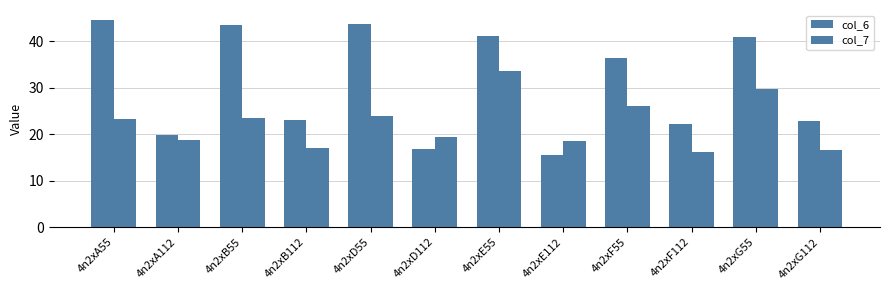

Reading left to right, list all the values displayed in this chart.

col_6: 4n2xA55=44.5	4n2xA112=19.8	4n2xB55=43.5	4n2xB112=23.0	4n2xD55=43.6	4n2xD112=16.9	4n2xE55=41.1	4n2xE112=15.4	4n2xF55=36.3	4n2xF112=22.1	4n2xG55=40.9	4n2xG112=22.9
col_7: 4n2xA55=23.2	4n2xA112=18.7	4n2xB55=23.4	4n2xB112=17.0	4n2xD55=24.0	4n2xD112=19.4	4n2xE55=33.7	4n2xE112=18.5	4n2xF55=26.1	4n2xF112=16.1	4n2xG55=29.7	4n2xG112=16.6